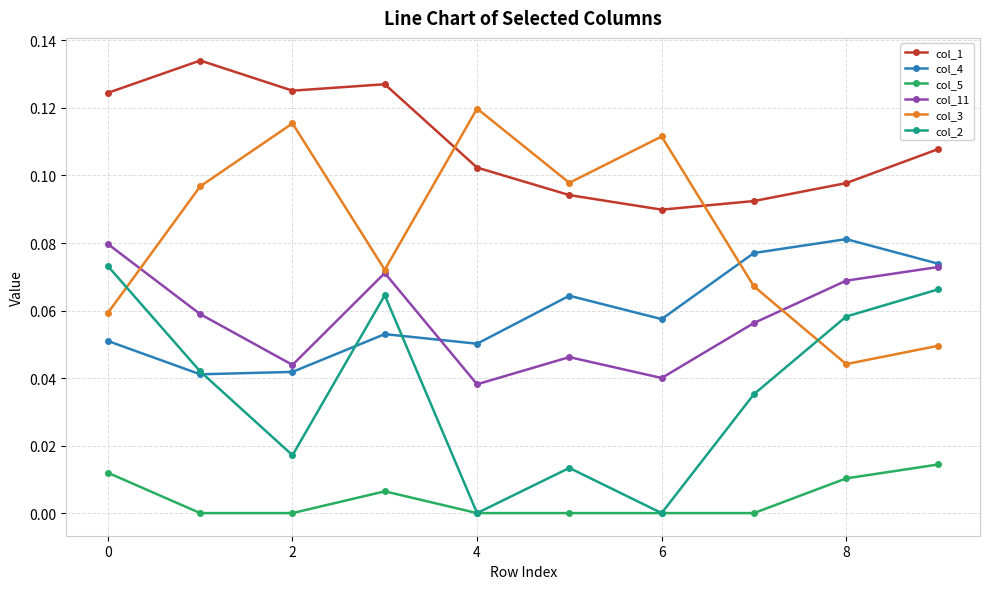

At how many categories does at least one series exceed 0?

10